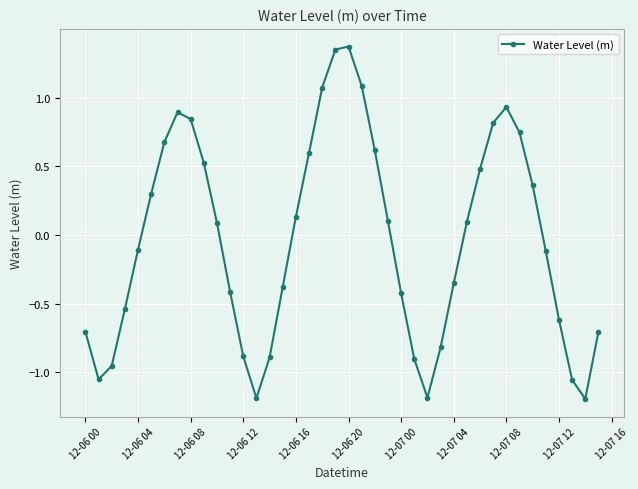

What is the value of the 26th point from the left?

-0.9